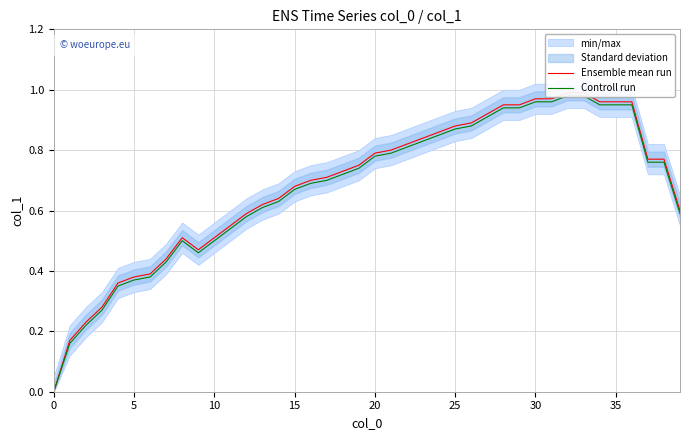

How many data points in Ensemble mean run are above 0?

39